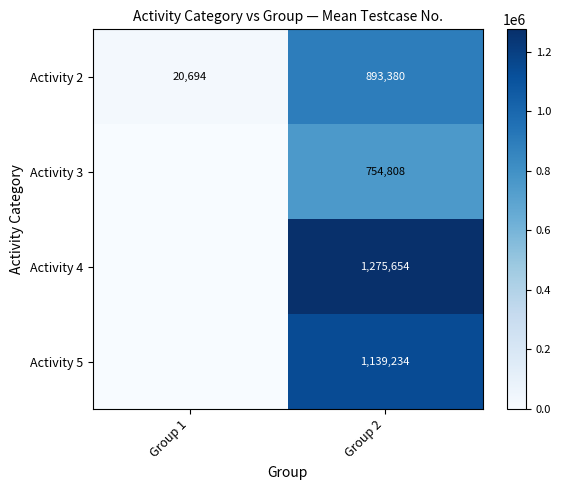

What is the total value across all series at Group 1?

20694.0